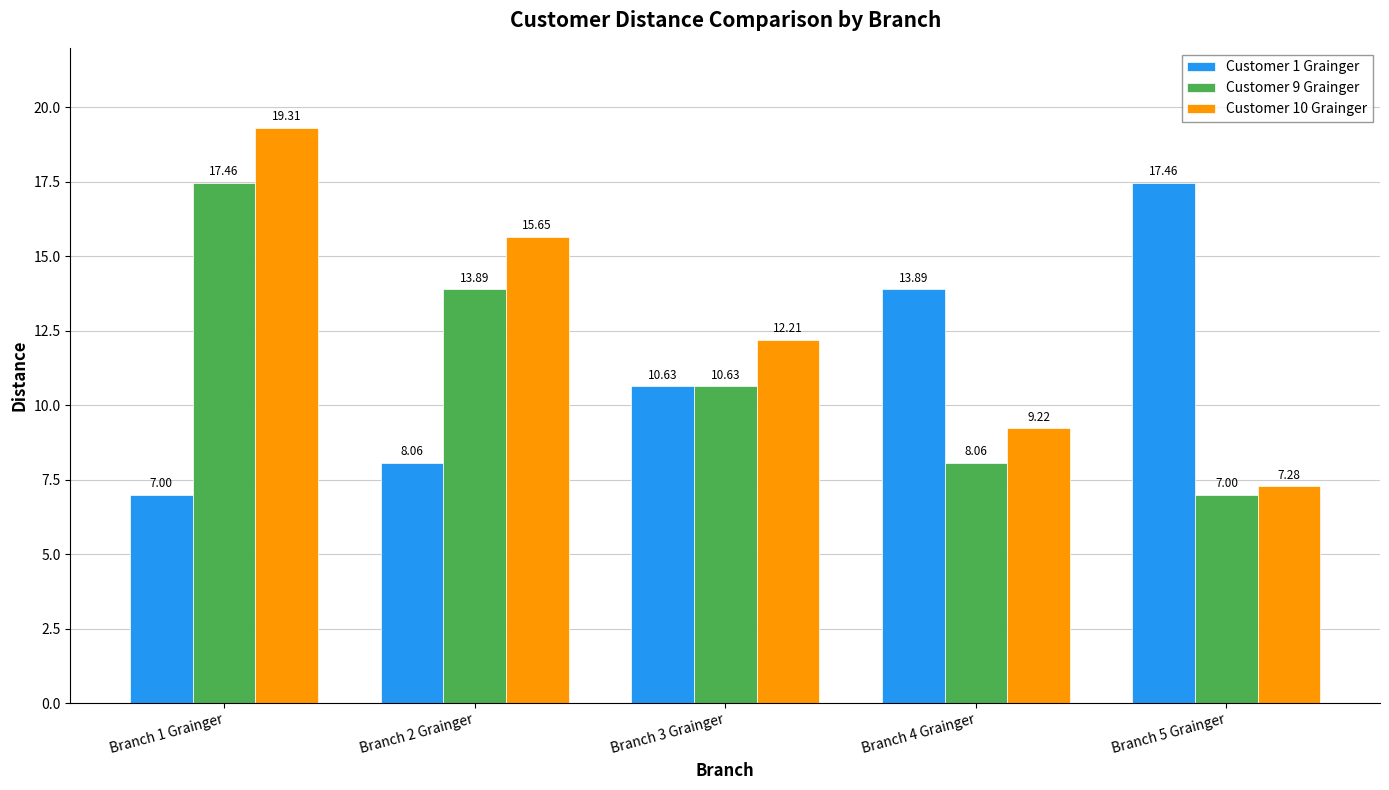

Which series changed the most between Branch 1 Grainger and Branch 5 Grainger?

Customer 10 Grainger